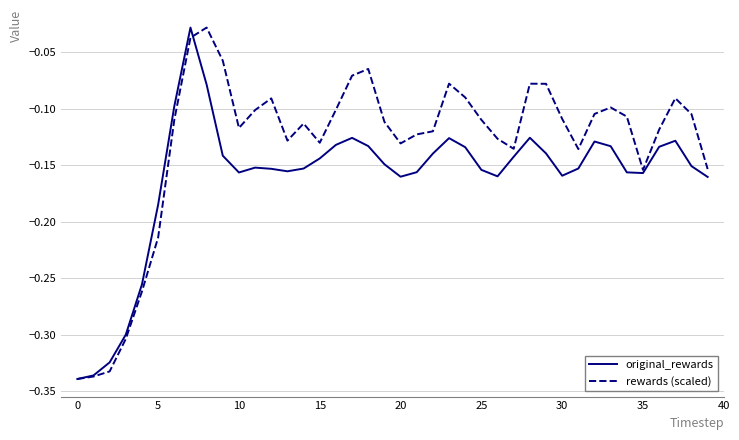

Which series ends up on top after the final intersection of rewards (scaled) and original_rewards?

rewards (scaled)